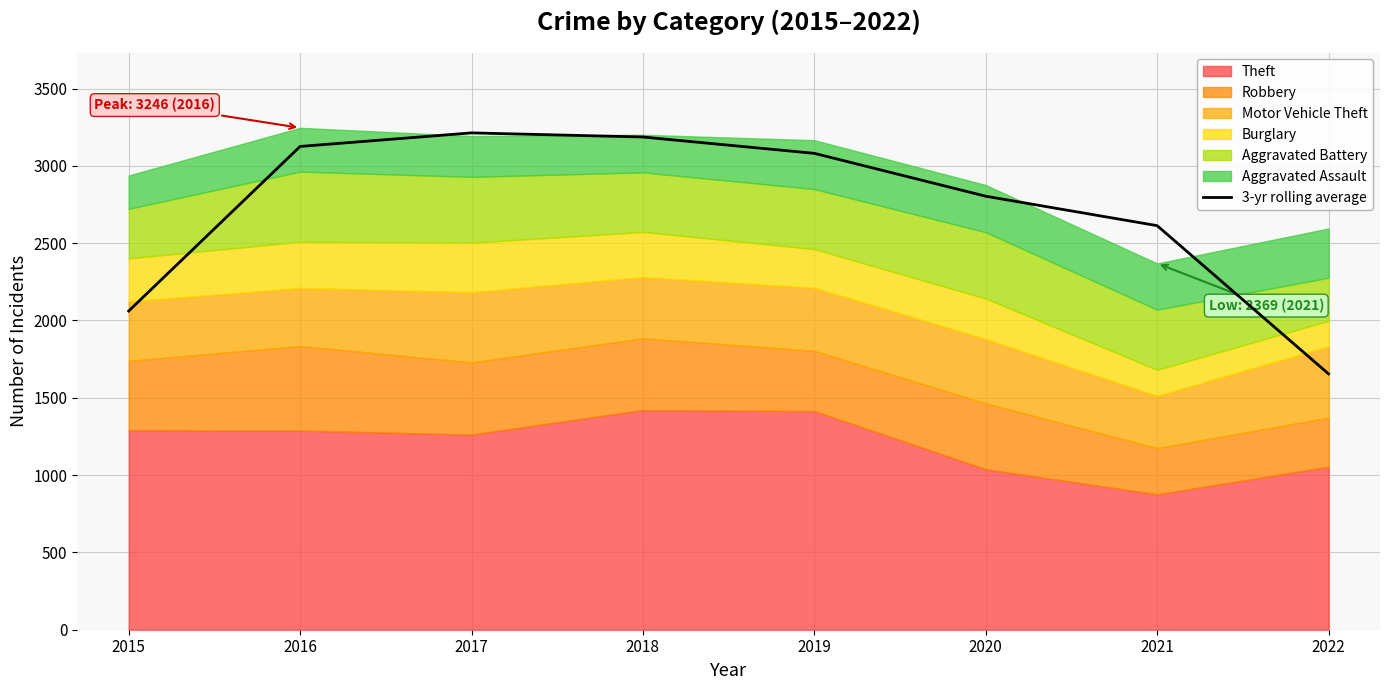

Rank the categories by value from highest to lowest.

2017, 2018, 2016, 2019, 2020, 2021, 2015, 2022